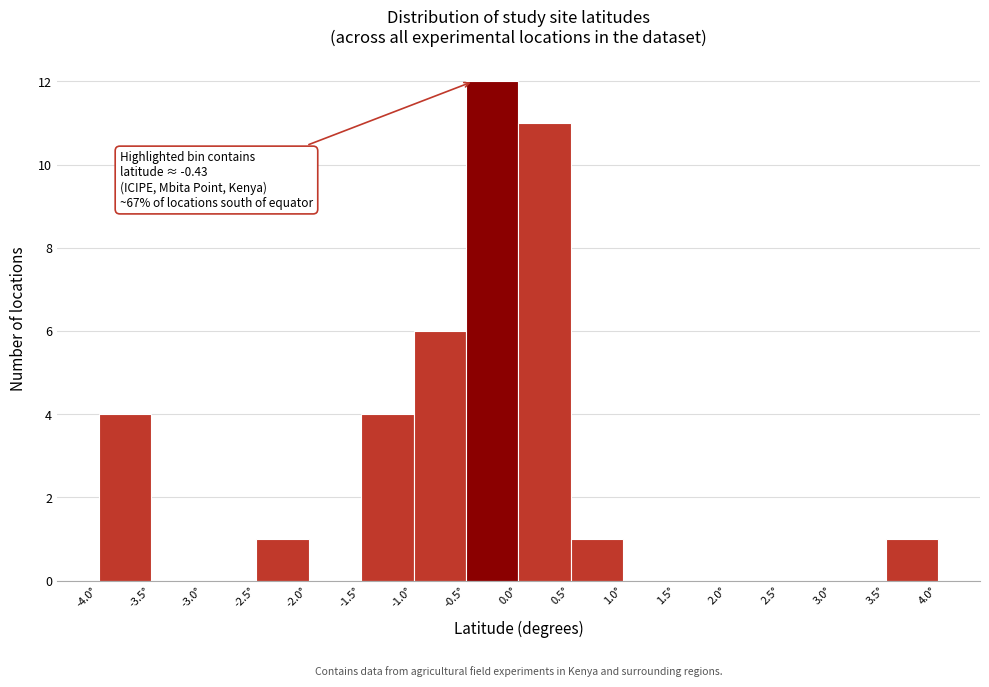

Over which range of the x-axis is the bar tallest?

-0.5 to 0.0